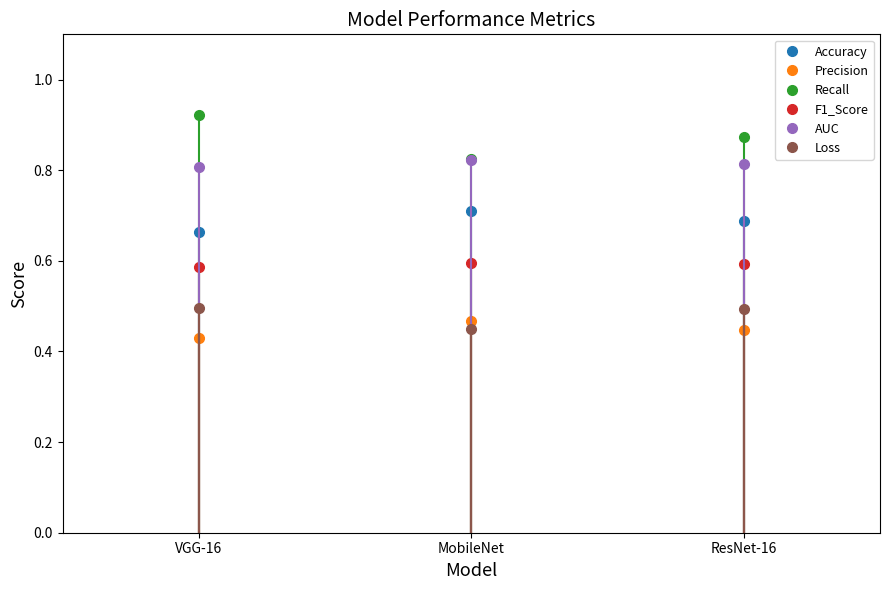

Where is Accuracy nearest to the value 0?

VGG-16